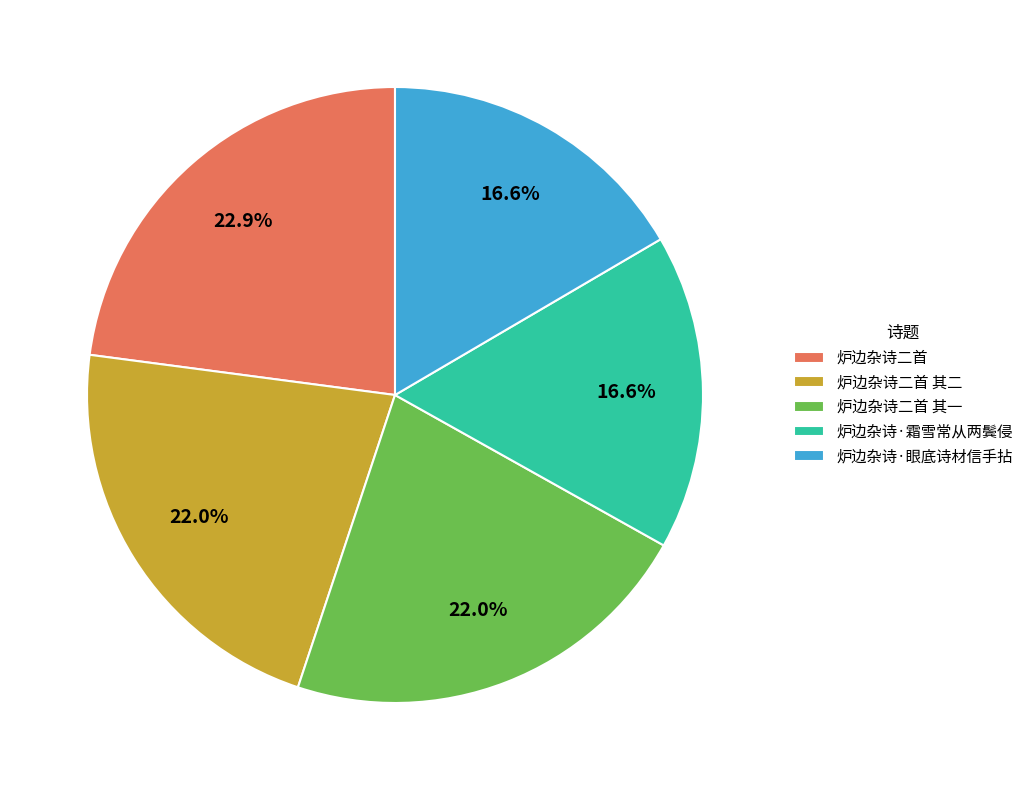

To the nearest percent, what portion does 炉边杂诗二首 其一 represent?

22%